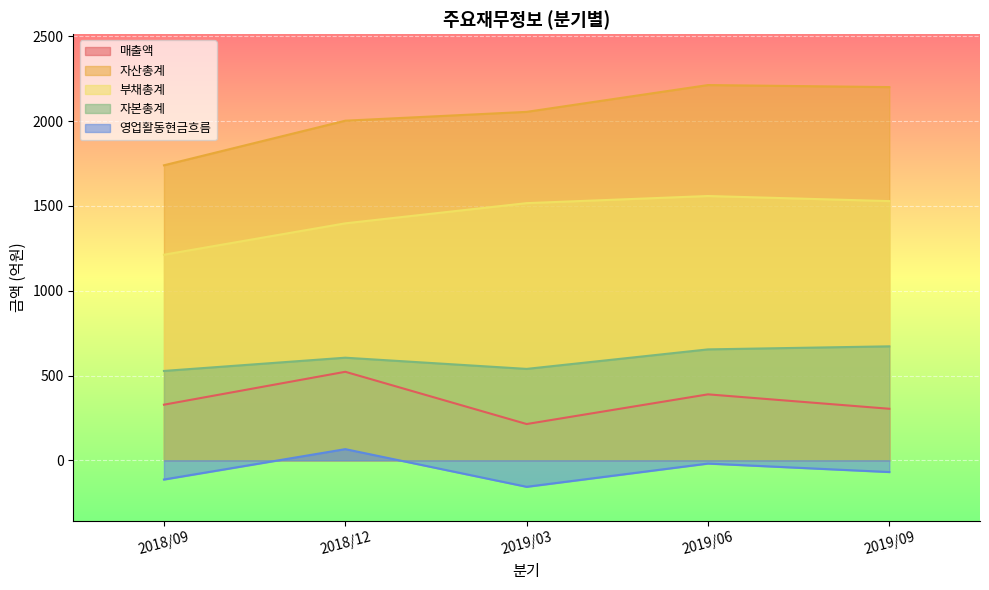

Is the value of 영업활동현금흐름 at 2019/09 greater than the value of 자산총계 at 2019/06?

No